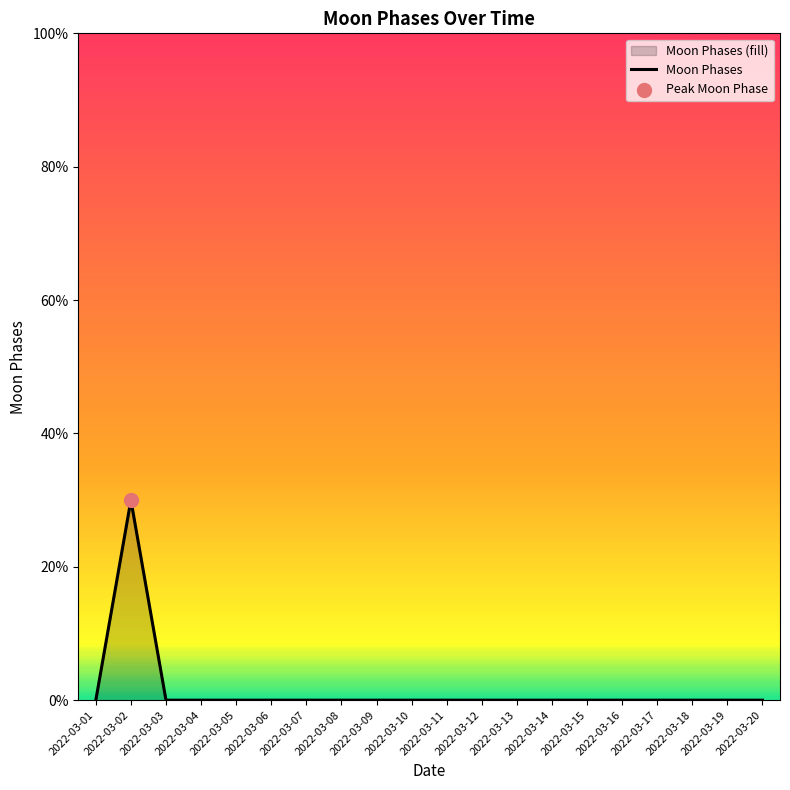

Between 2022-03-14 and 2022-03-18, which is larger?

2022-03-14